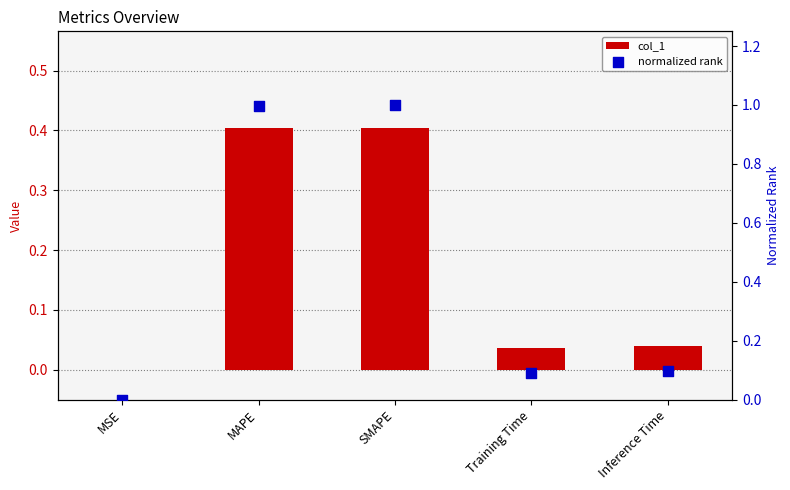

Which series has the largest total across all categories?

normalized rank